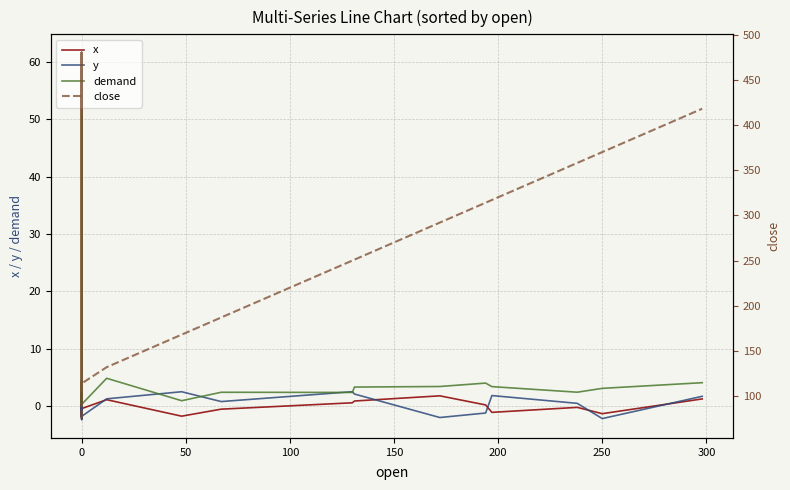

How many data points in x are less than 0?

16